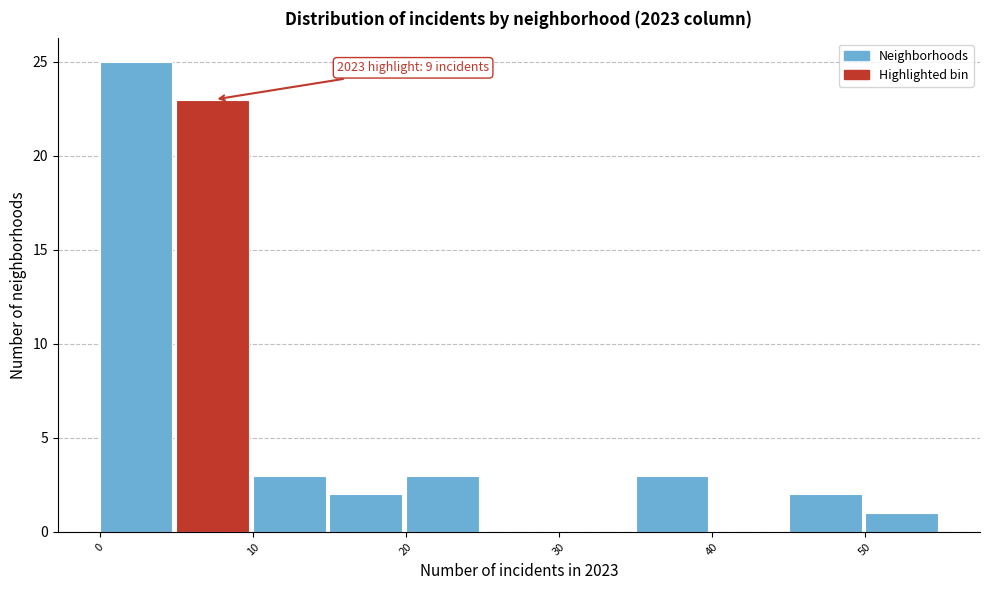

Over which range of the x-axis is the bar tallest?

0 to 5